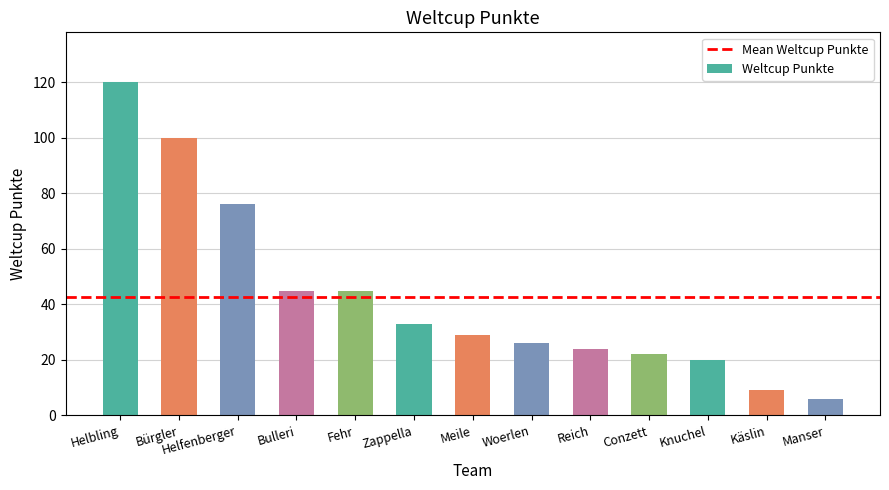

Is it true that the value at Helbling is 69?

False